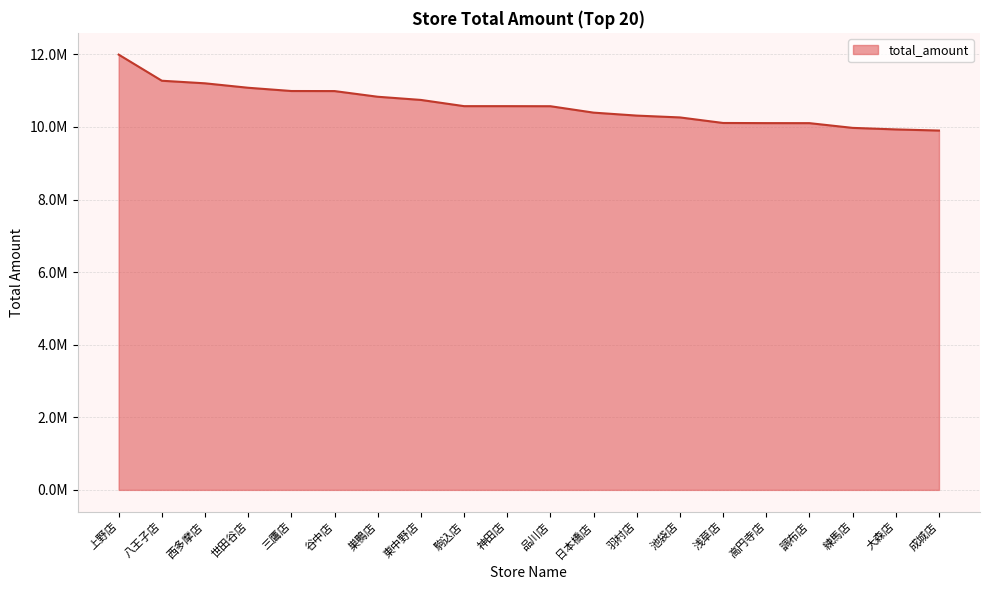

The chart shows a value of 15829560 at 上野店. True or false?

False